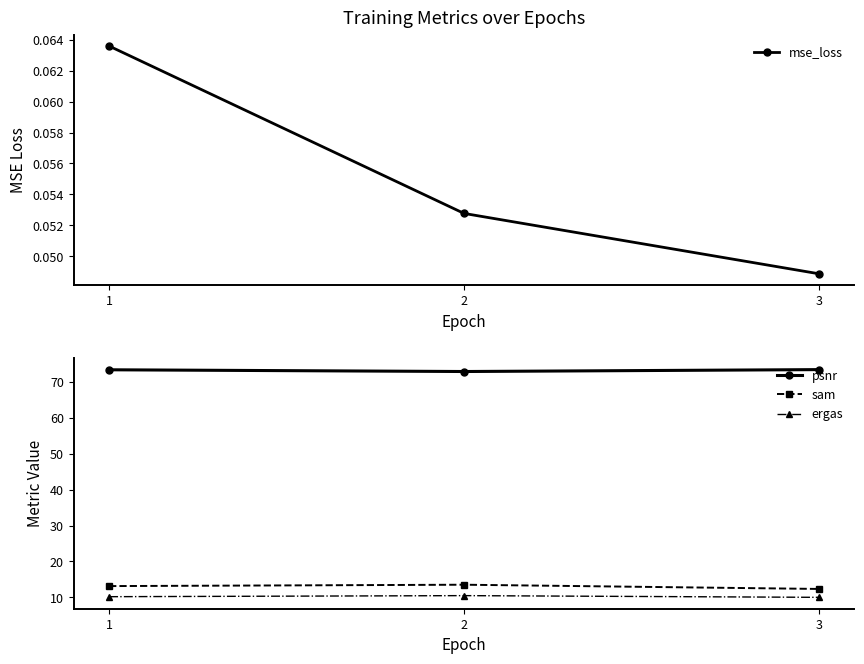

What is the approximate value of psnr at 3?

73.4